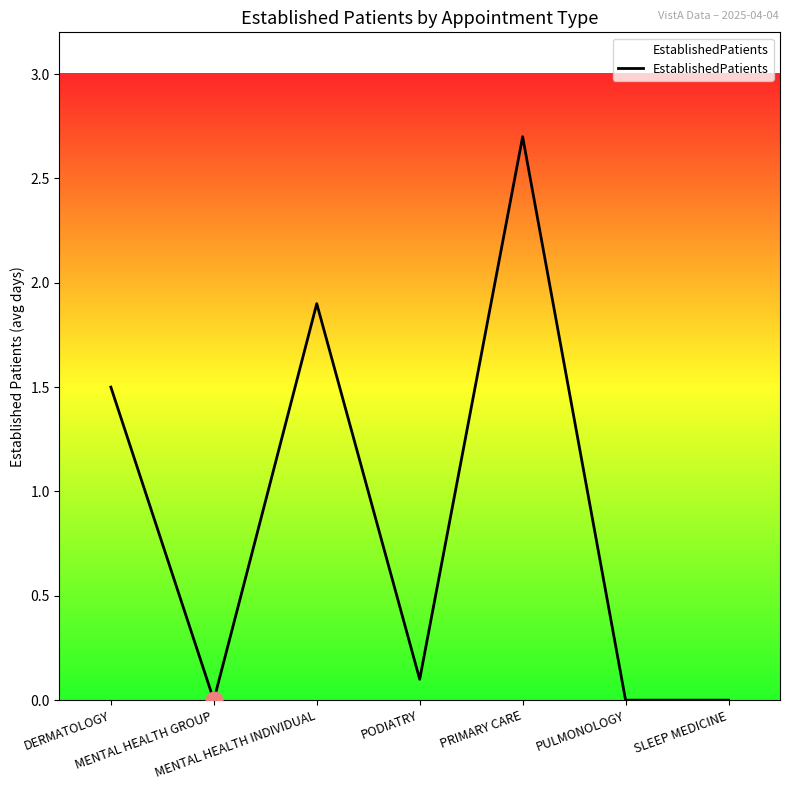

How many series are shown in this chart?

1